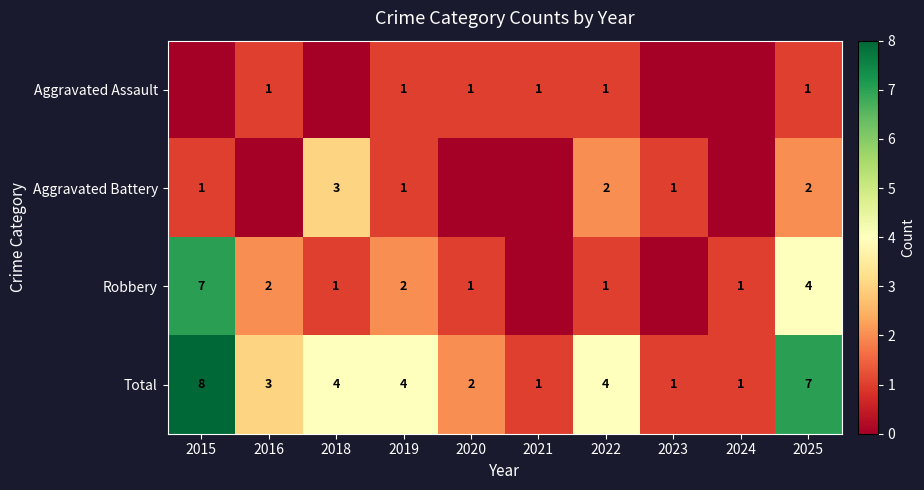

Between 2018 and 2019, which is larger?

2019